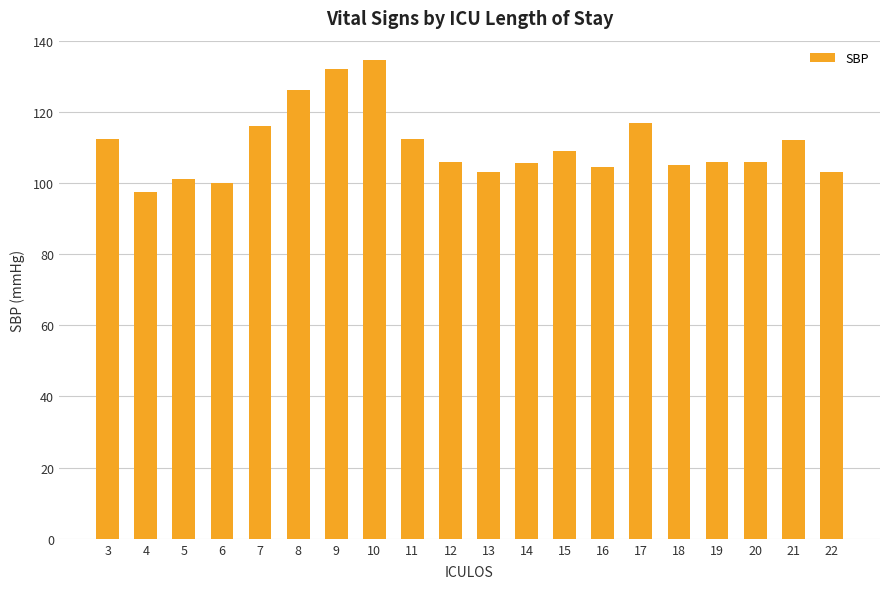

What is the ratio of the value at 5 to the value at 21?

0.9